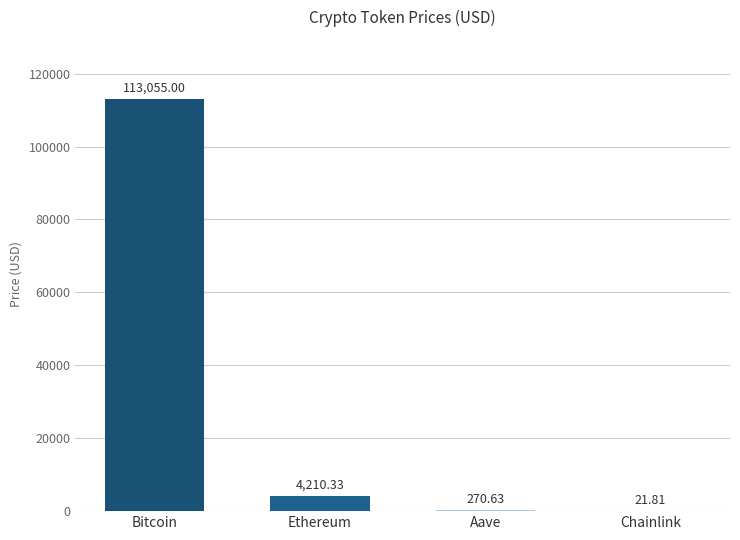

What is the change in value from Bitcoin to Ethereum?

-108844.7